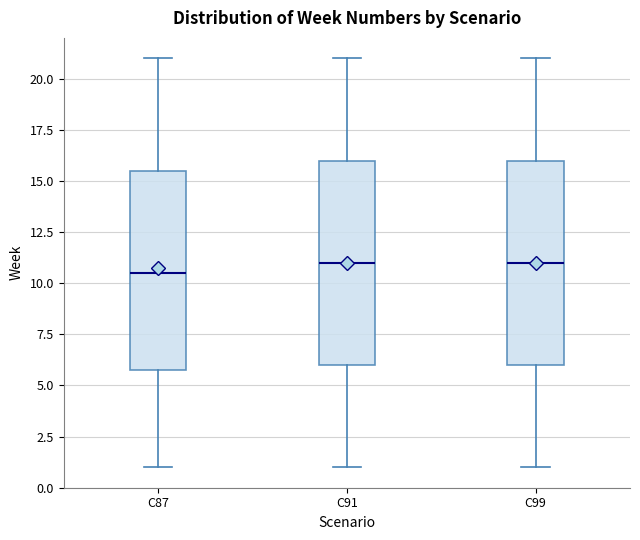

Where is the lower edge of the box for C91 on the y-axis? The values are not printed on the chart, so give them approximately, as read against the axis.

6.0